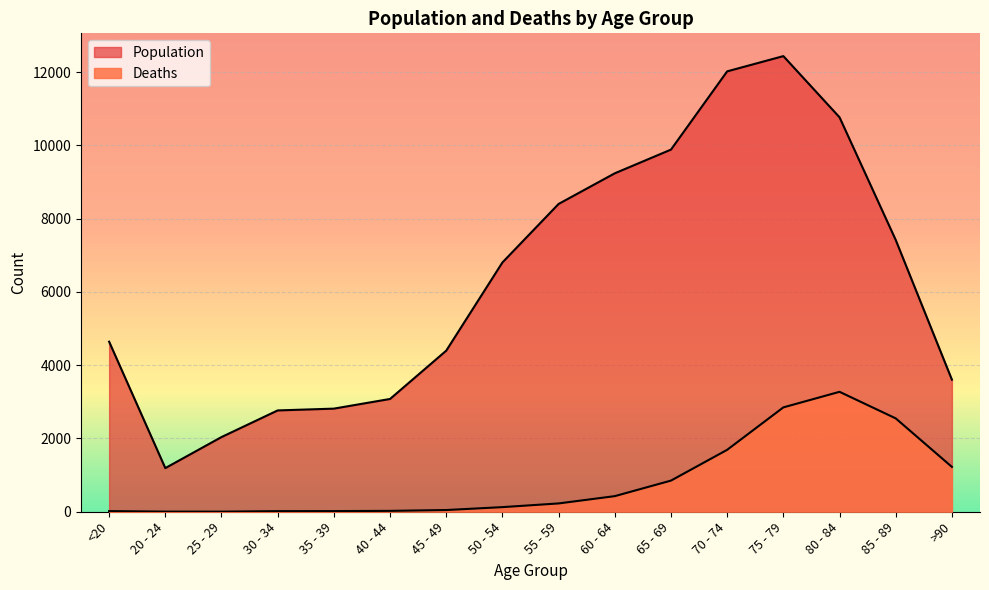

Which series has the largest total across all categories?

Population